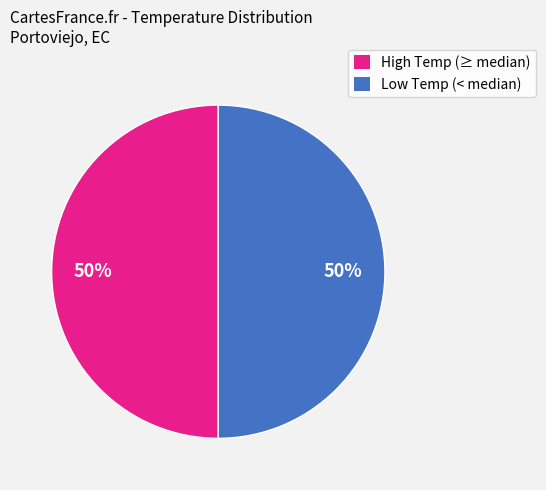

How many slices are in this pie chart?

2